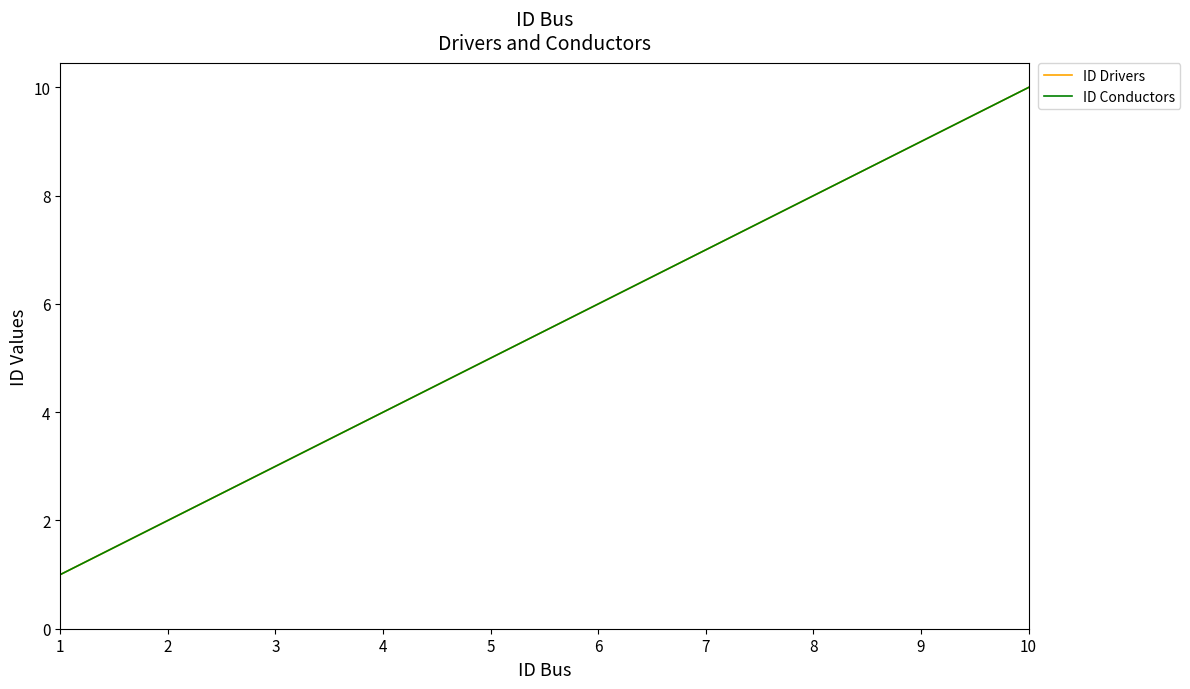

Reading left to right, what are all the values shown in this chart?

ID Drivers: 1	2	3	4	5	6	7	8	9	10
ID Conductors: 1	2	3	4	5	6	7	8	9	10